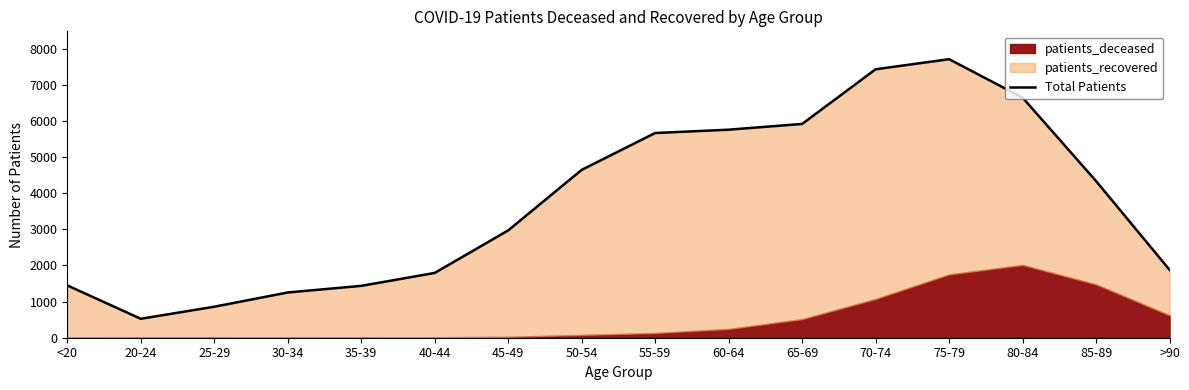

Is it true that the value at <20 is 698?

False